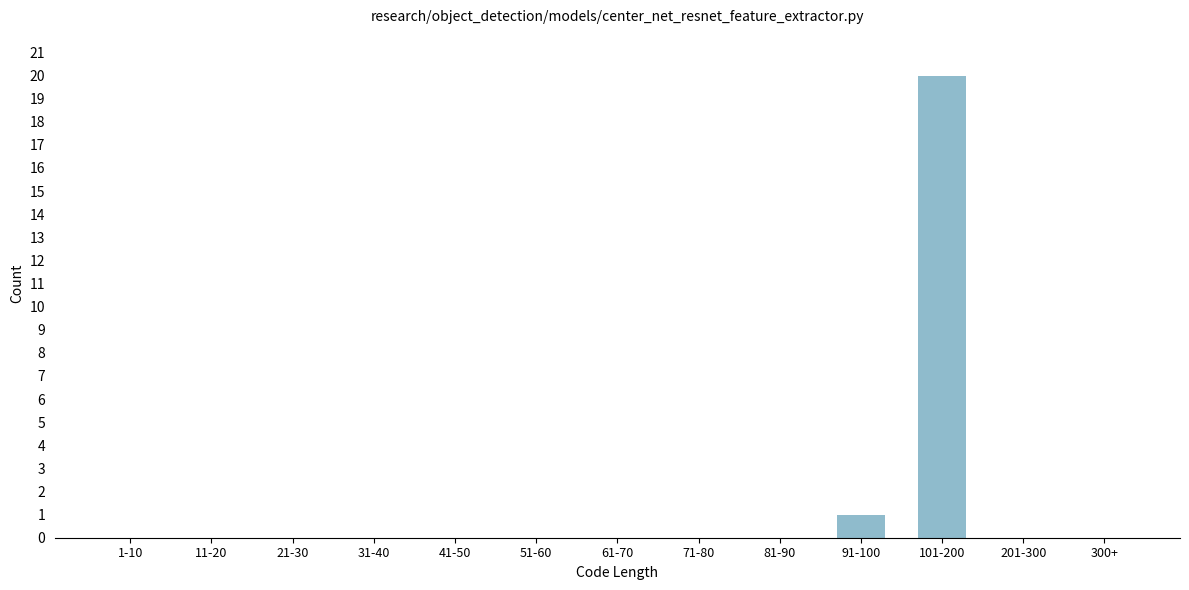

Reading left to right, extract all data points from this chart.

1-10=0	11-20=0	21-30=0	31-40=0	41-50=0	51-60=0	61-70=0	71-80=0	81-90=0	91-100=1	101-200=20	201-300=0	300+=0